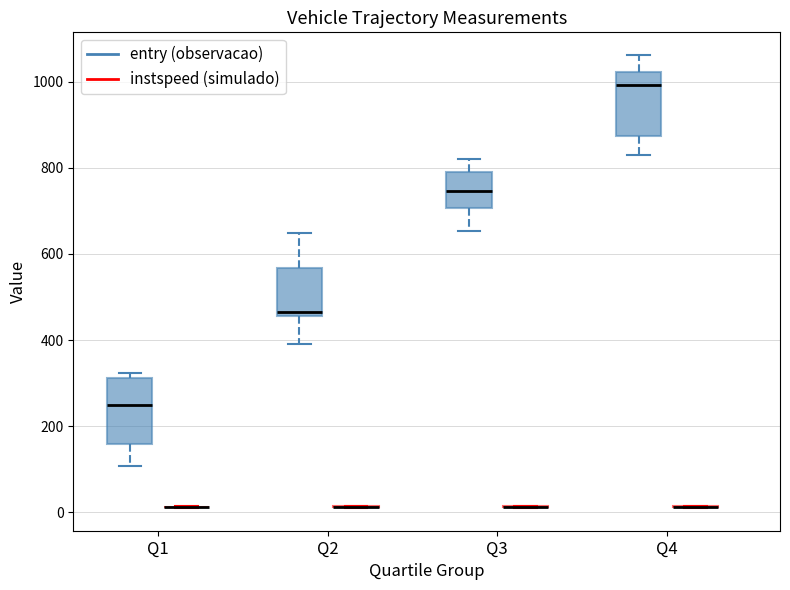

Reading left to right, transcribe this box plot: for each box, give where its median line is, the range the box spans, and where its two whiskers end, as read against the y-axis. The values are not printed on the chart, so give them approximately, as read against the axis.

Q1 (entry (observacao)): median 240, box 160 to 320, whiskers 100 to 320 (just above the box's upper edge)
Q1 (instspeed (simulado)): box collapsed to a line at 20, whiskers 20 to 20
Q2 (entry (observacao)): median 460 (just above the box's lower edge), box 460 to 560, whiskers 400 to 640
Q2 (instspeed (simulado)): box collapsed to a line at 20, whiskers 20 to 20
Q3 (entry (observacao)): median 740, box 700 to 800, whiskers 660 to 820
Q3 (instspeed (simulado)): box collapsed to a line at 20, whiskers 20 to 20
Q4 (entry (observacao)): median 1000, box 880 to 1020, whiskers 820 to 1060
Q4 (instspeed (simulado)): box collapsed to a line at 20, whiskers 20 to 20